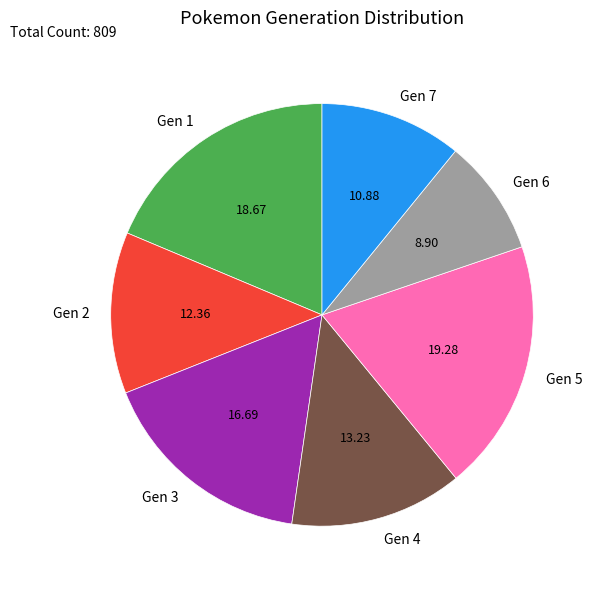

Is the sum of Gen 1 and Gen 3 greater than half?

No